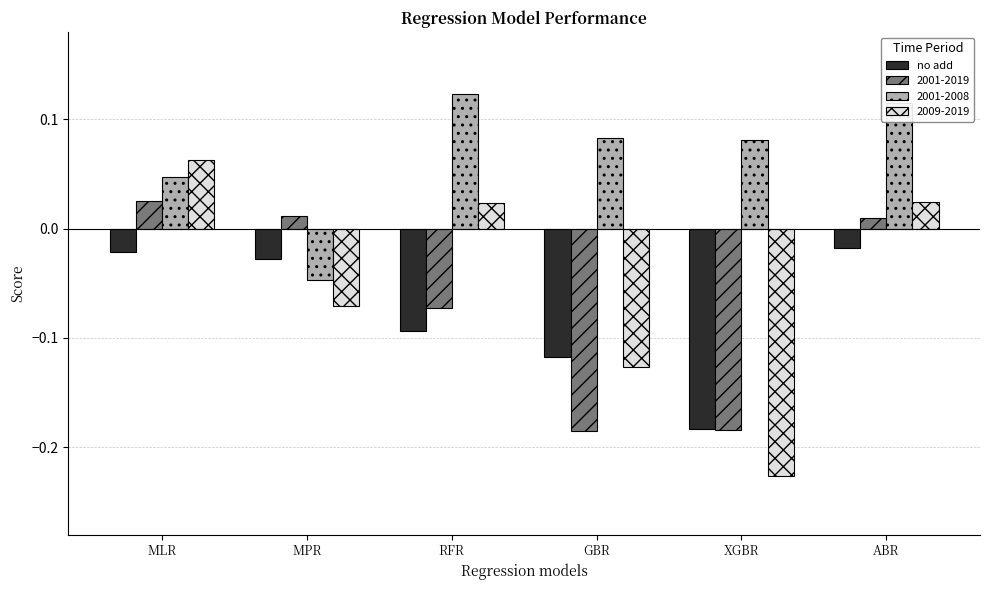

Which series has the widest spread of values?

2009-2019